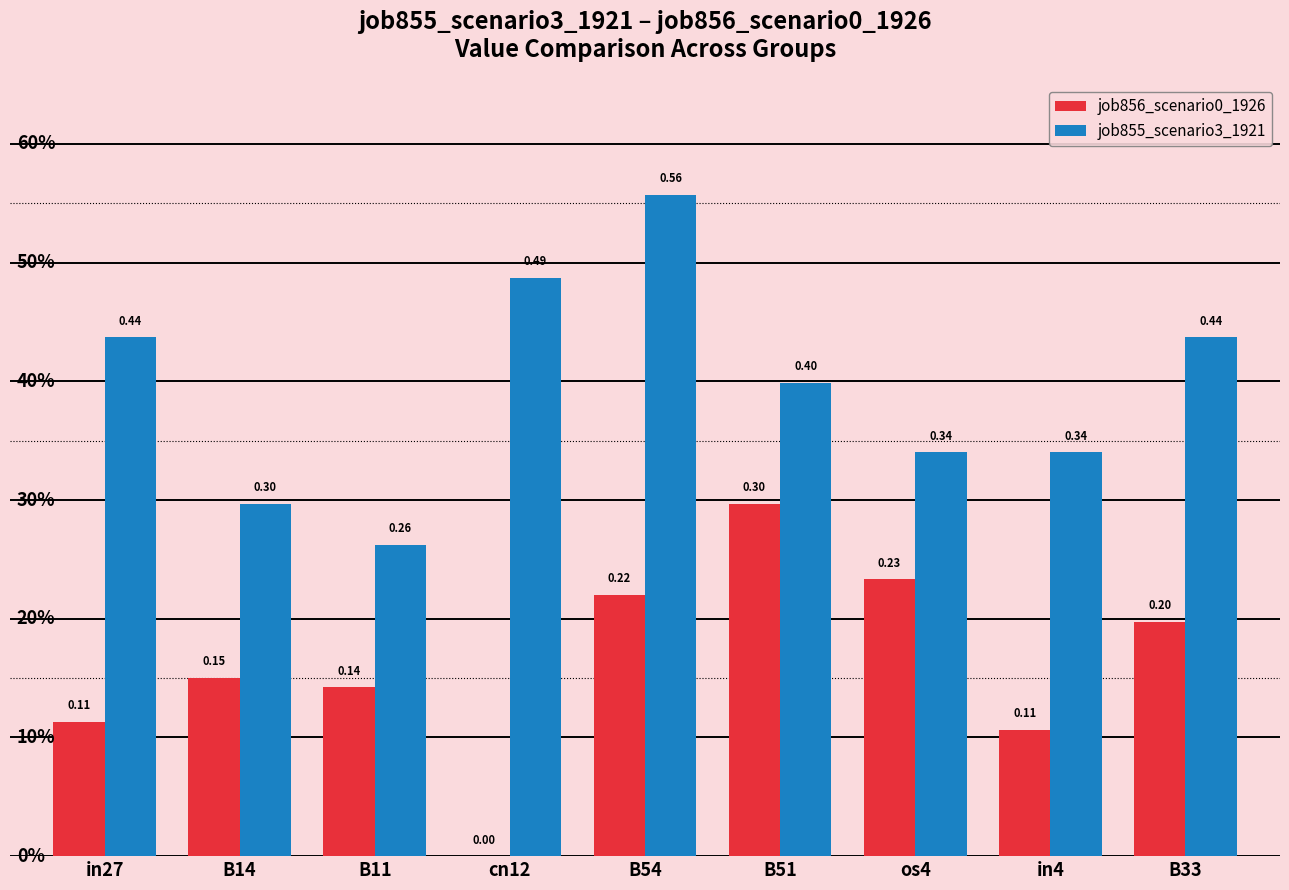

Which series has the largest total across all categories?

job855_scenario3_1921